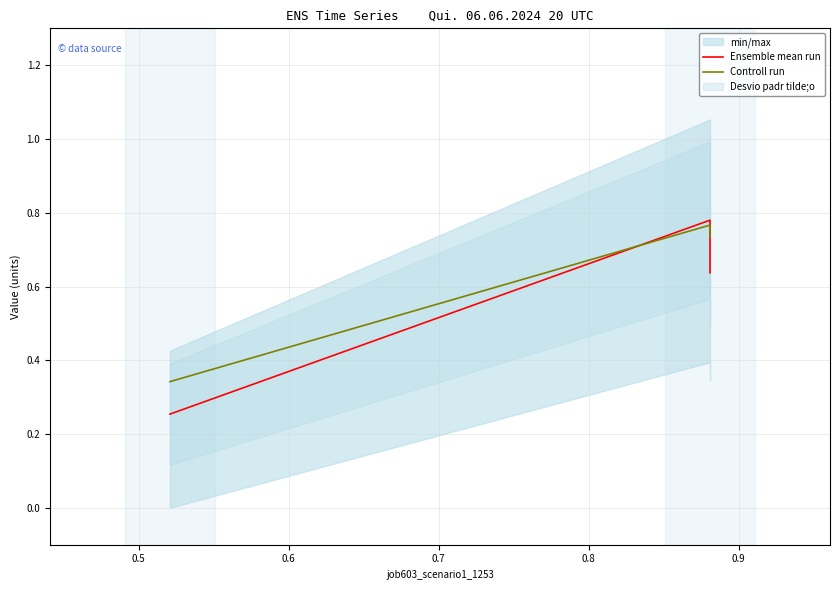

Is the value of Ensemble mean run at 0.6 greater than the value of Controll run at 0.5?

No